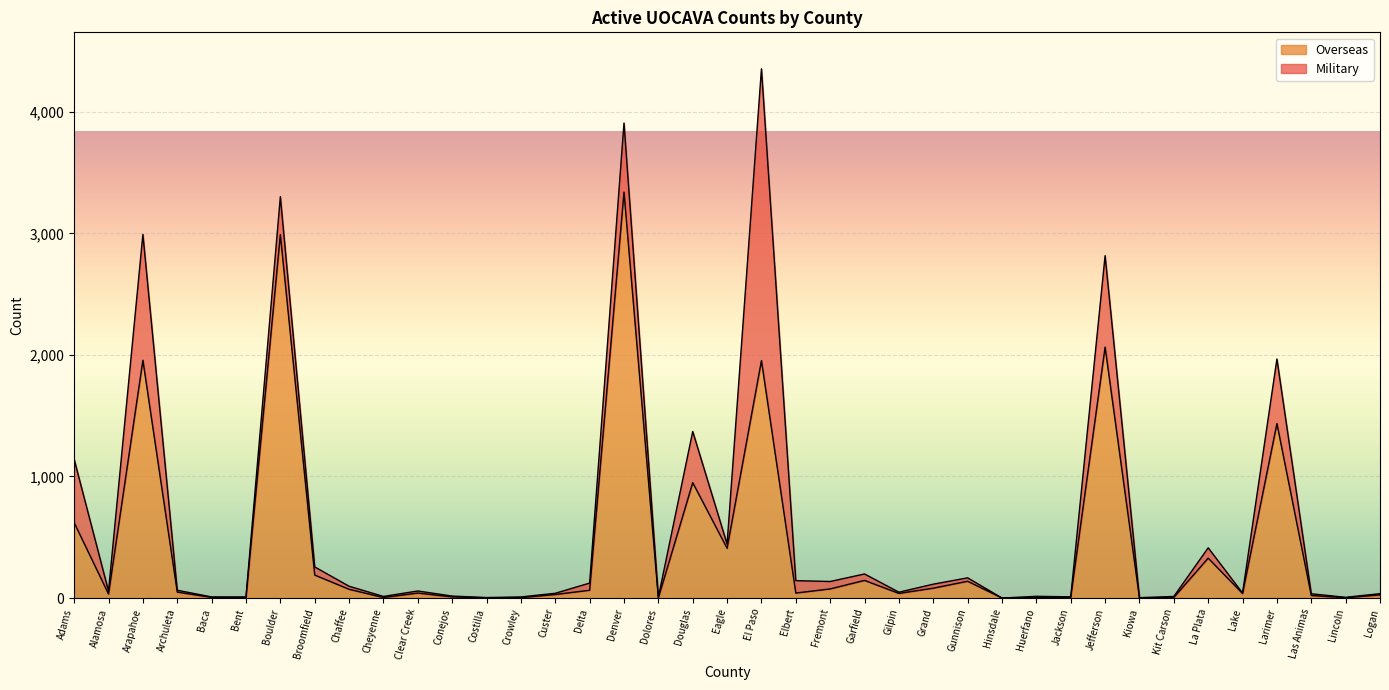

How many points are lower than both their immediate neighbors (excluding endpoints)?

12